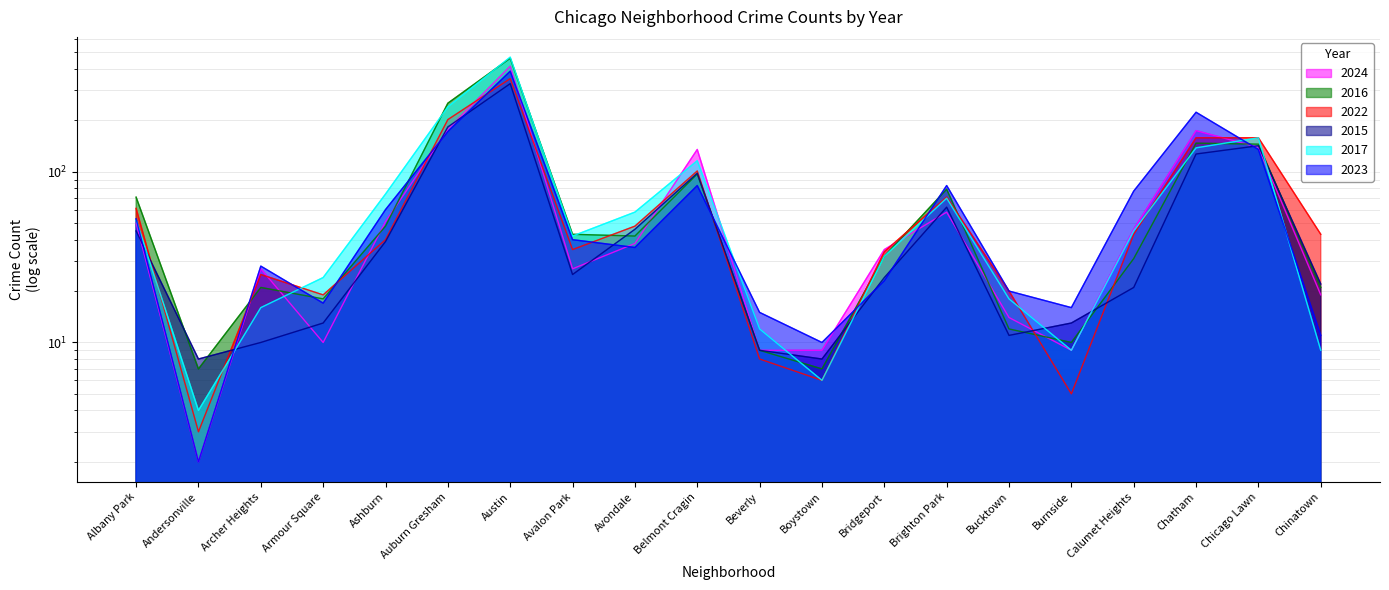

Is the value of 2017 at Albany Park greater than the value of 2022 at Andersonville?

Yes